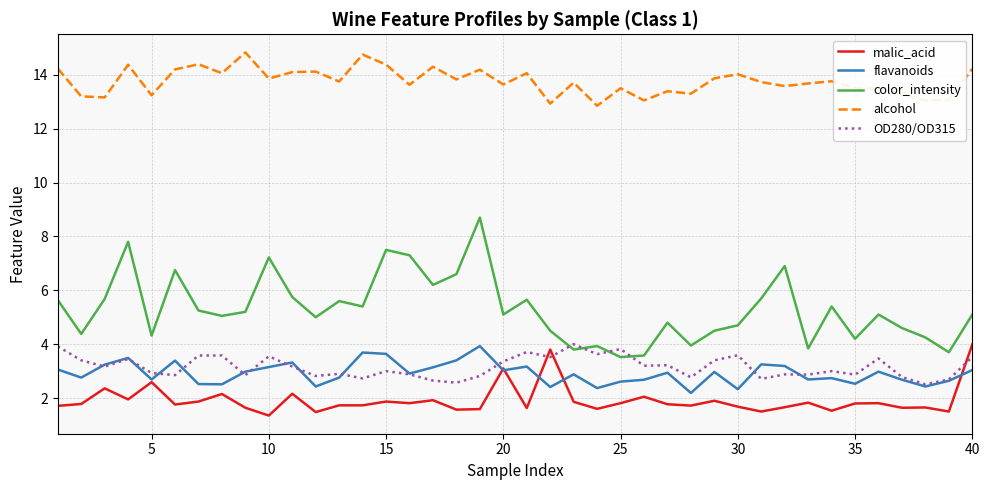

What is the maximum value for flavanoids?

3.9